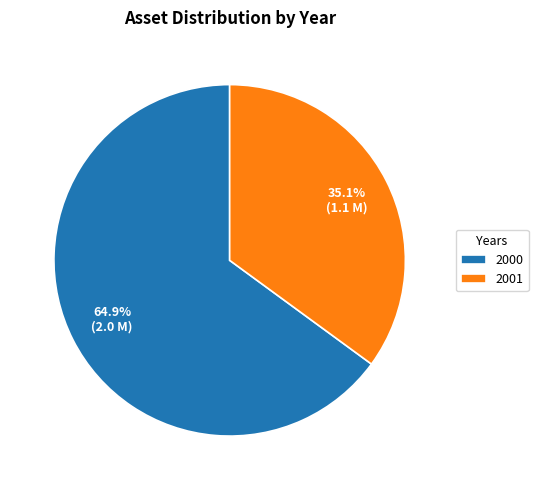

The 2000 slice represents 72% of the pie. True or false?

False